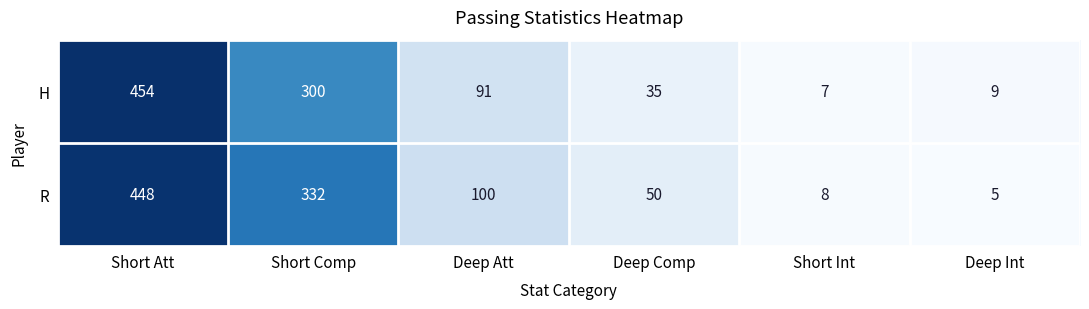

At which category is the sum across all series the highest?

Short Att